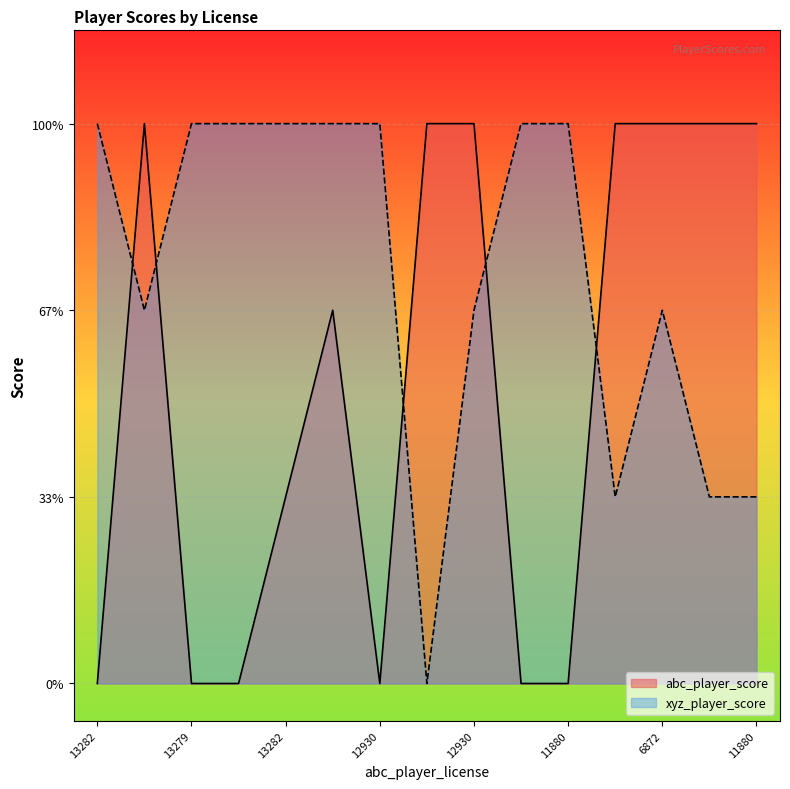

Count the xyz_player_score values in the range 1 to 3.

14